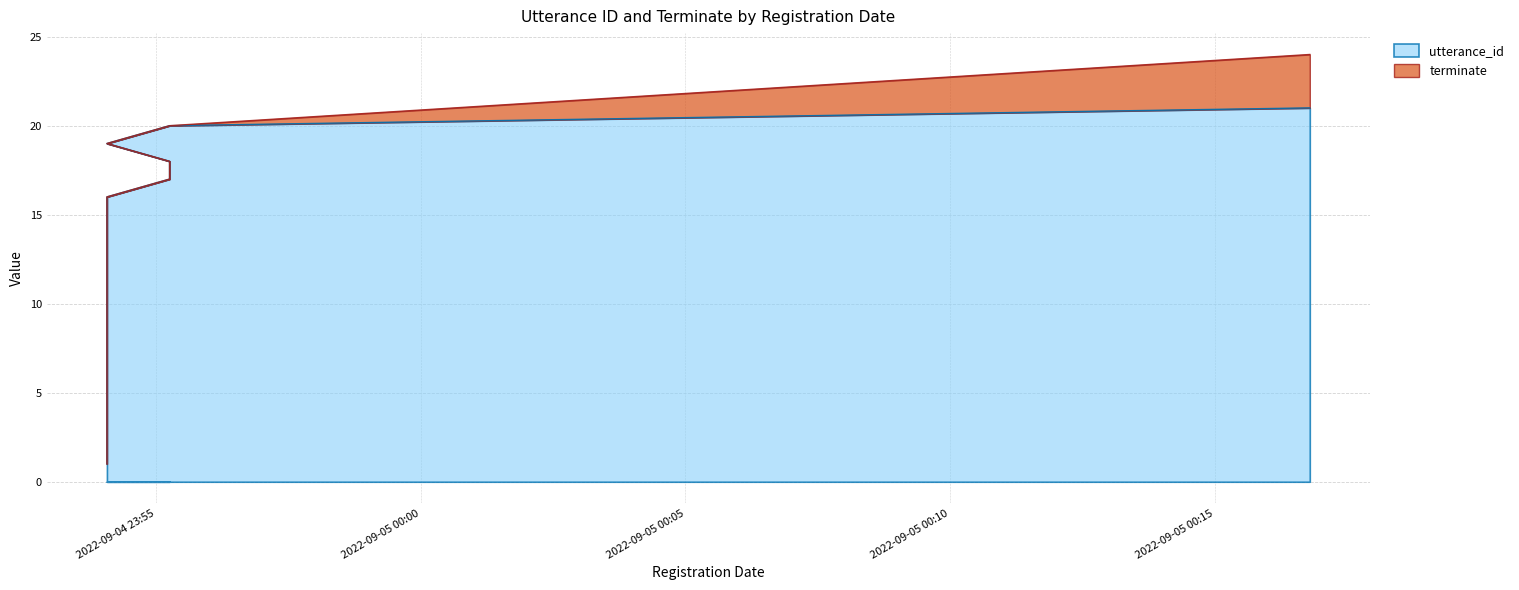

What is the label of the 17th point from the left?

2022-09-04 23:55:15